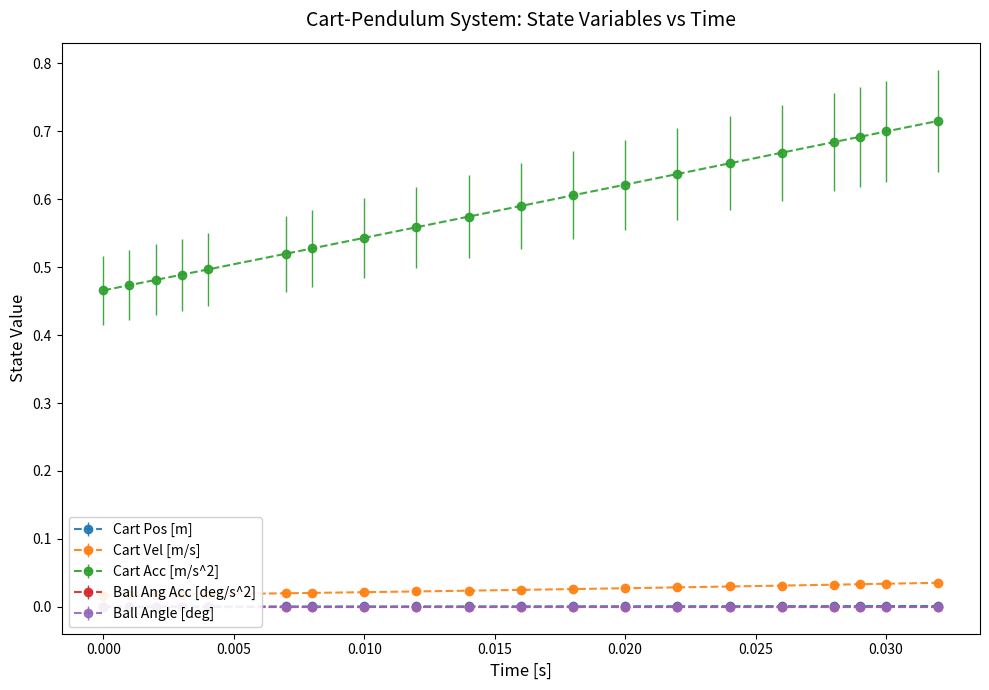

How many lines are shown in the chart?

3